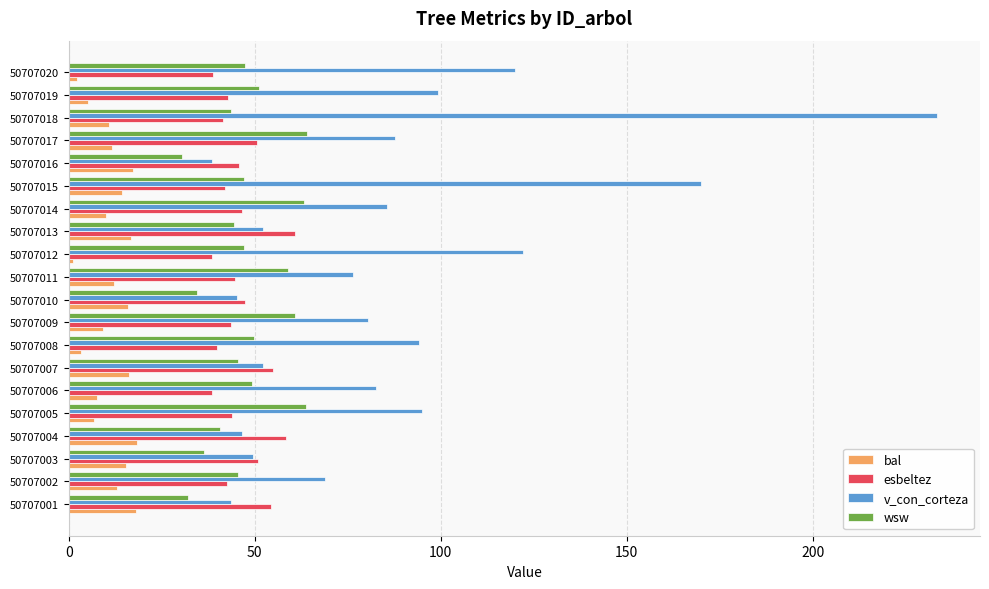

Which label corresponds to the largest value in the chart?

50707018